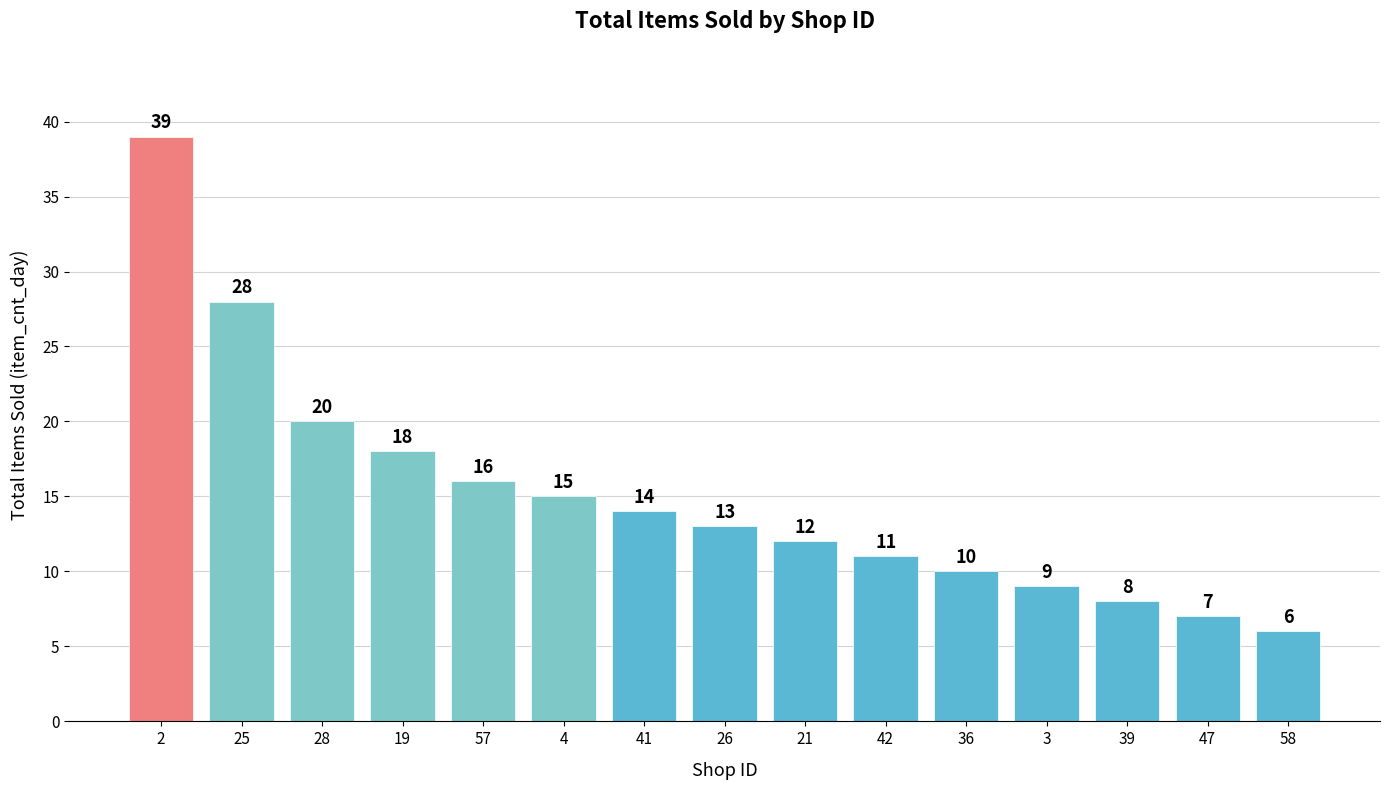

Are the bars grouped side by side (vs. stacked)?

No